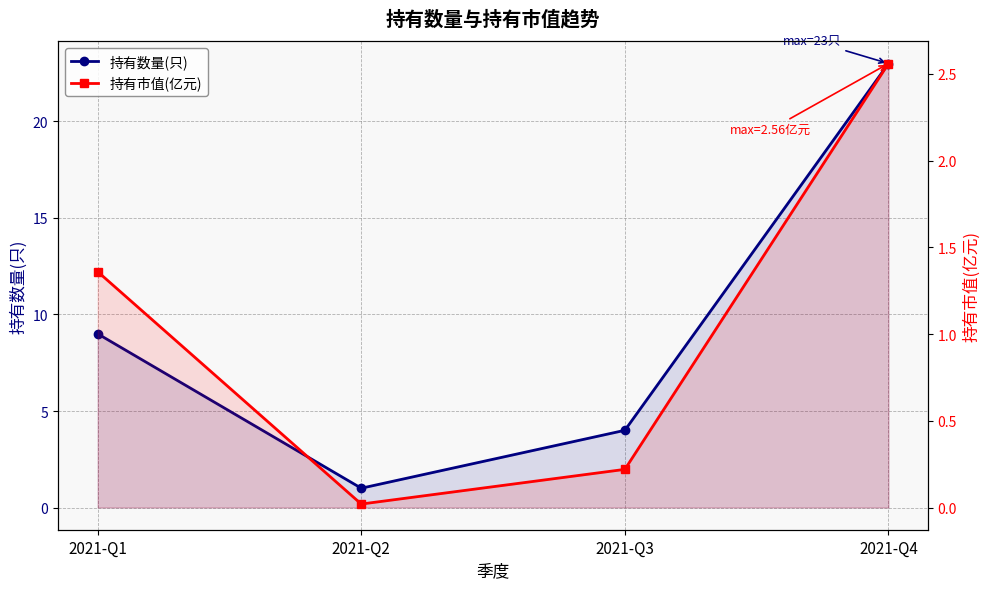

At which category is the sum across all series the highest?

2021-Q4